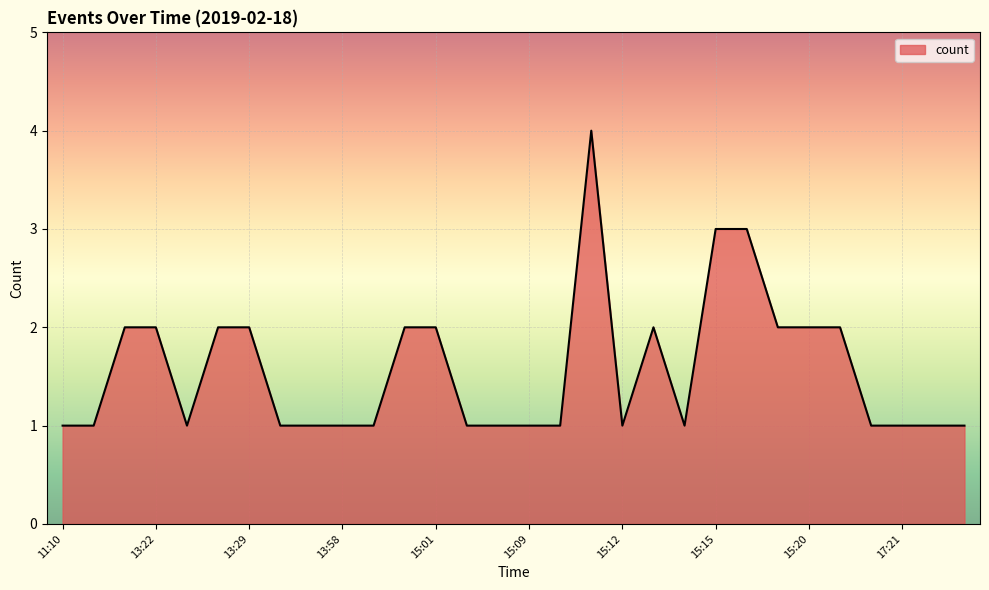

What is the difference between the maximum and minimum values?

3